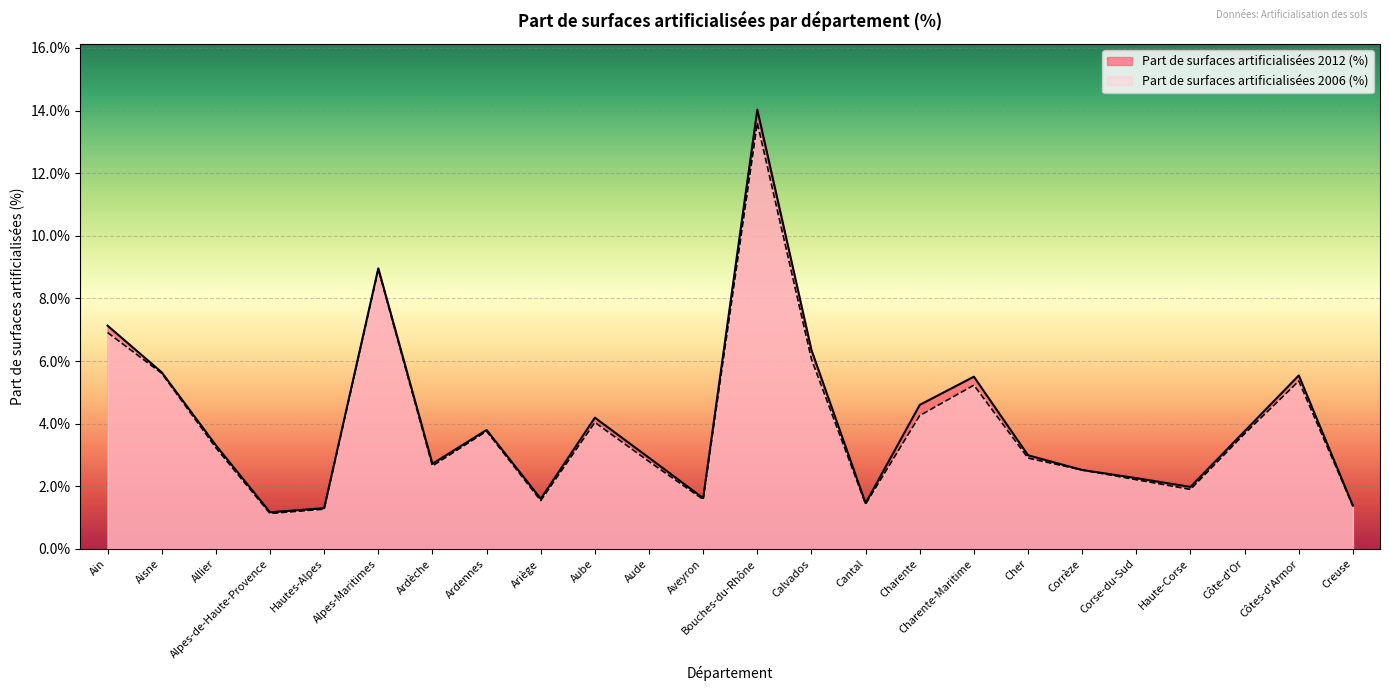

How many lines are shown in the chart?

2